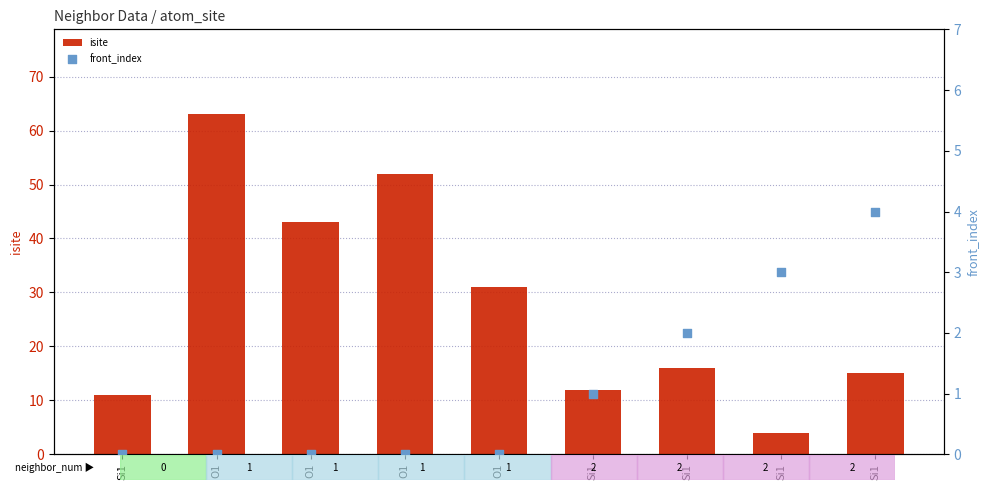

What is the total value across all series at Si1?

11